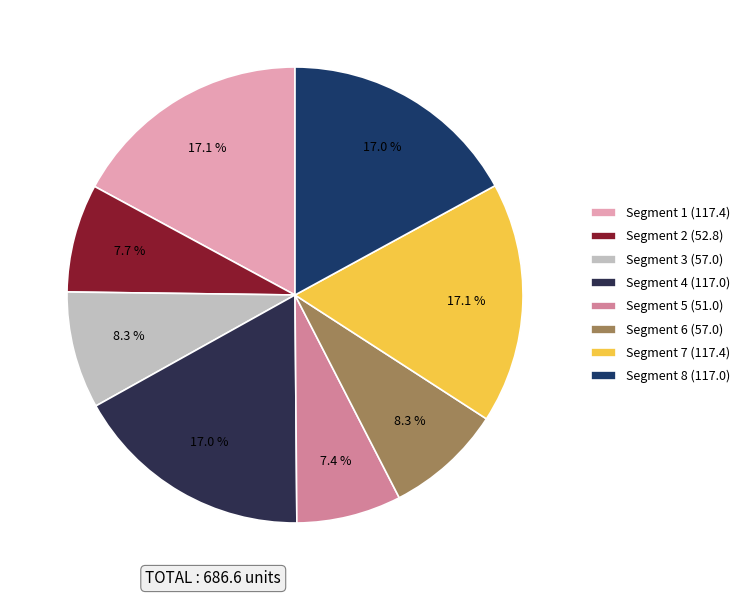

Which slice is the smallest?

5